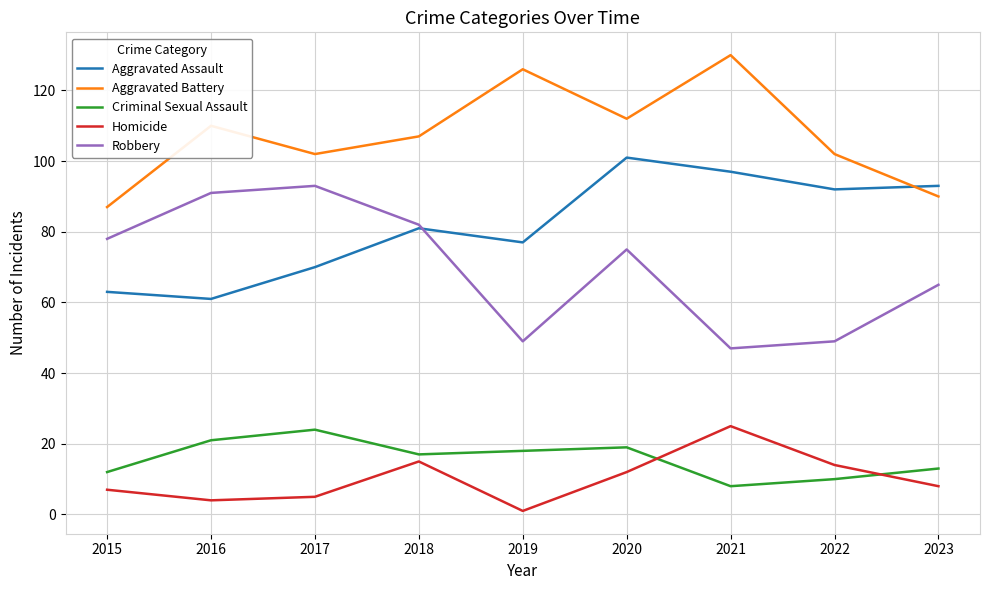

Which category has the highest value in the Aggravated Assault series?

2020